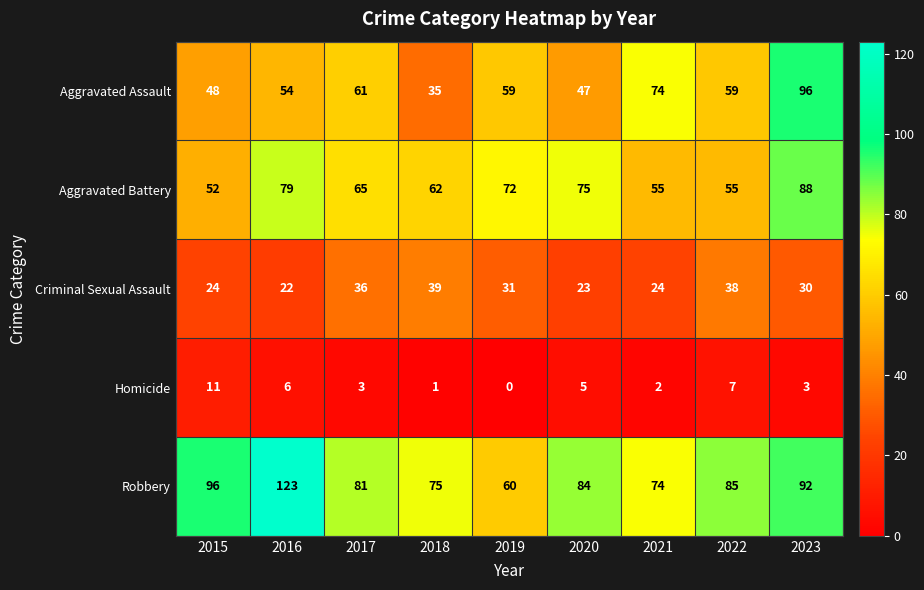

How many distinct data groups are displayed?

5